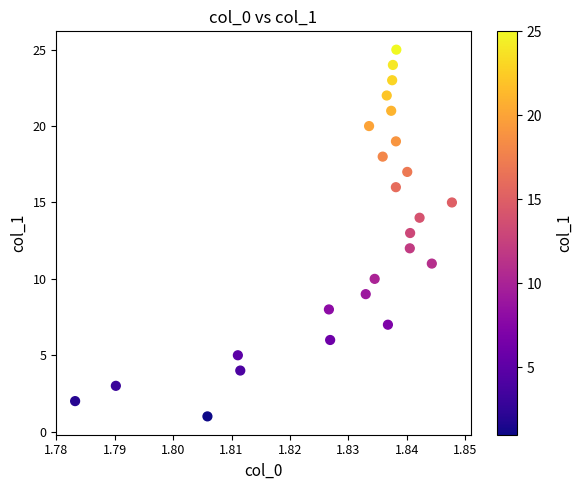

What is the range of Y values (max minus min)?

24